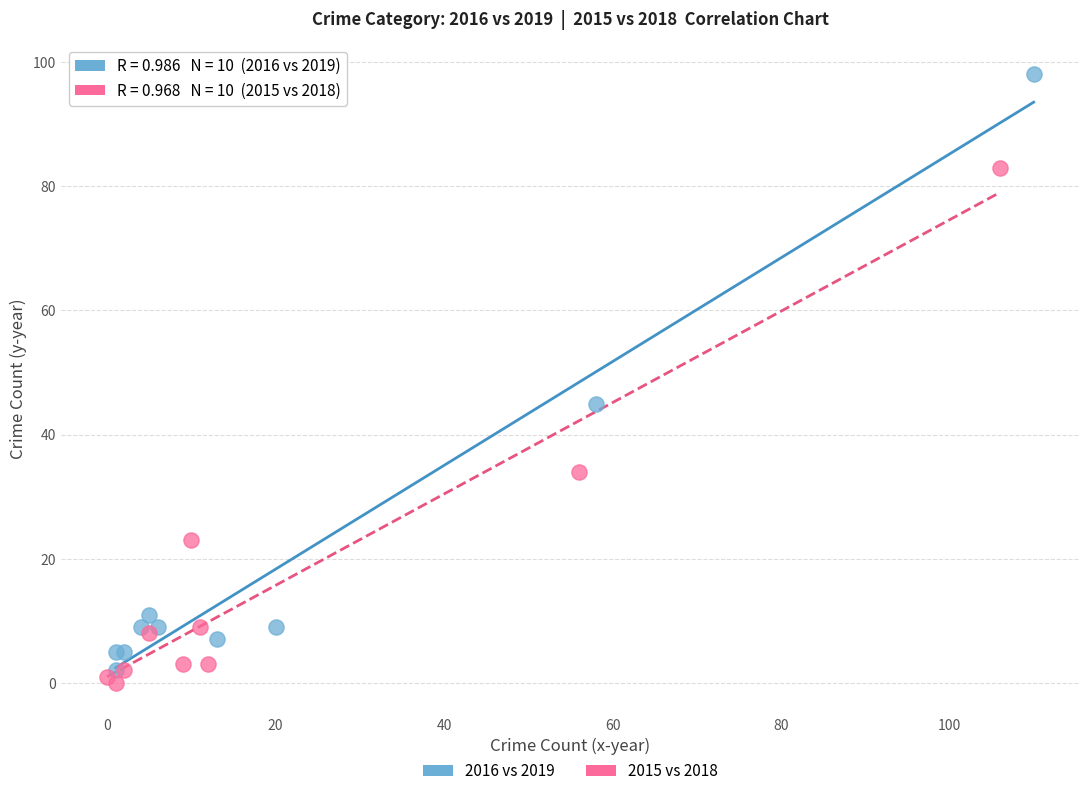

Which series contains the highest Y value?

2016 vs 2019